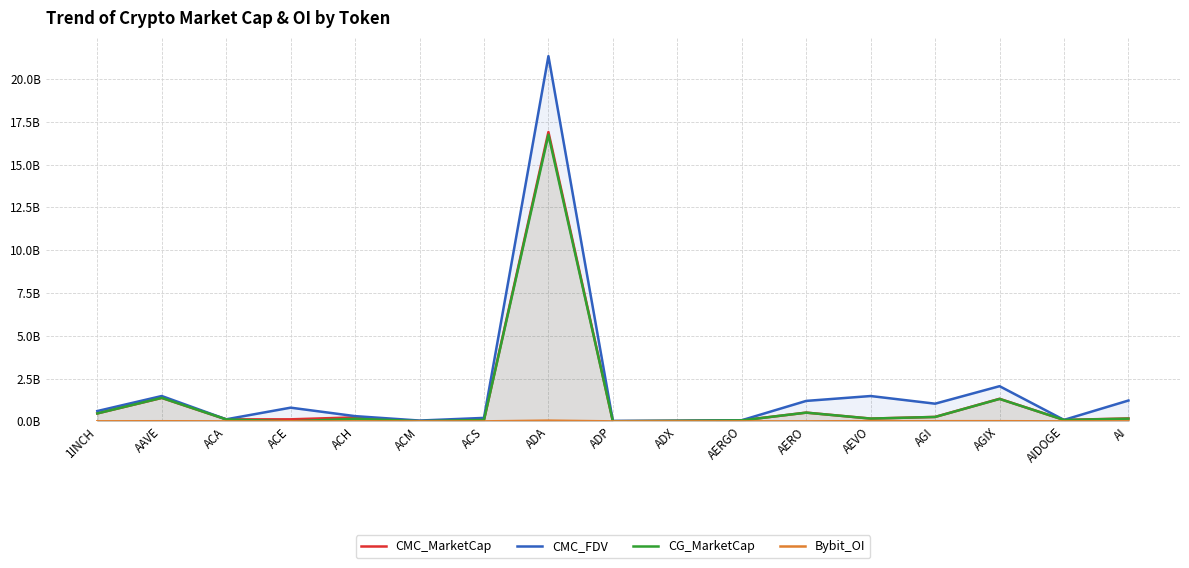

In CMC_MarketCap, how many points are higher than both neighbors (excluding endpoints)?

5